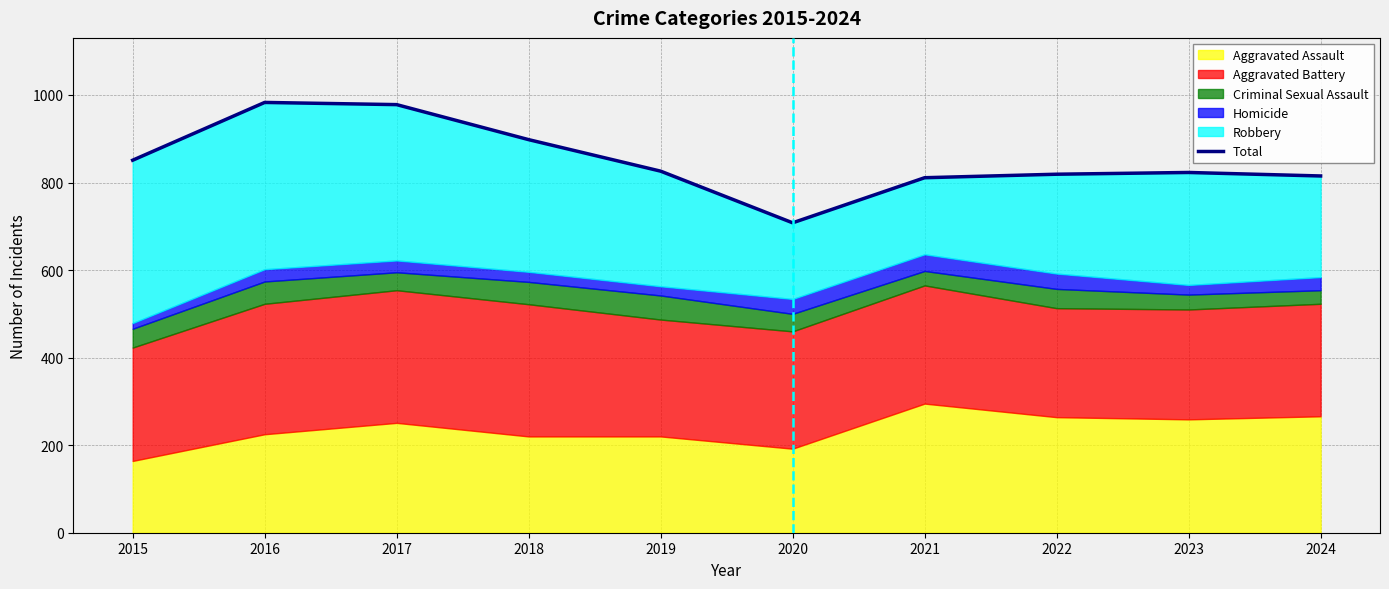

At which label is the value closest to 845?

2015